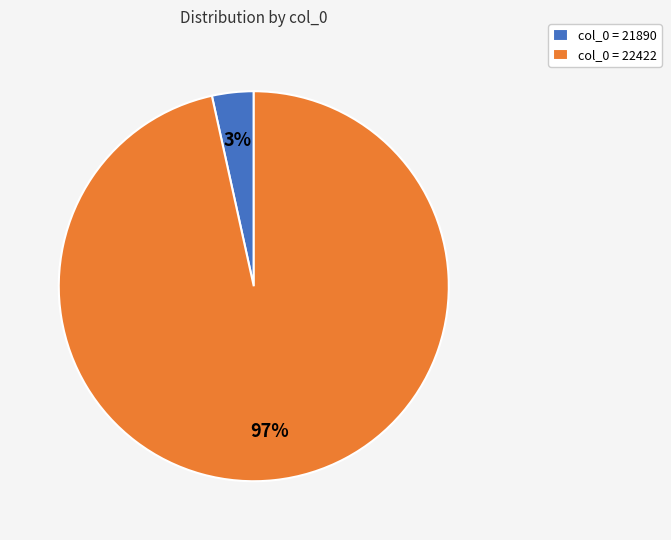

Rank the categories by value from highest to lowest.

col_0 = 22422, col_0 = 21890